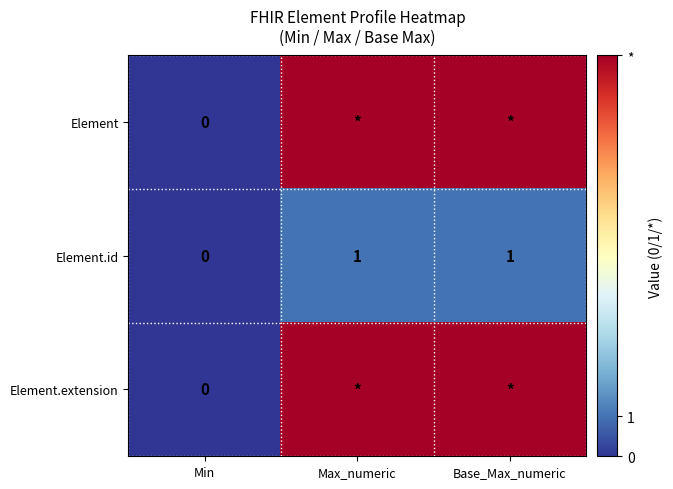

Which category has the lowest value in the Element.id series?

Min